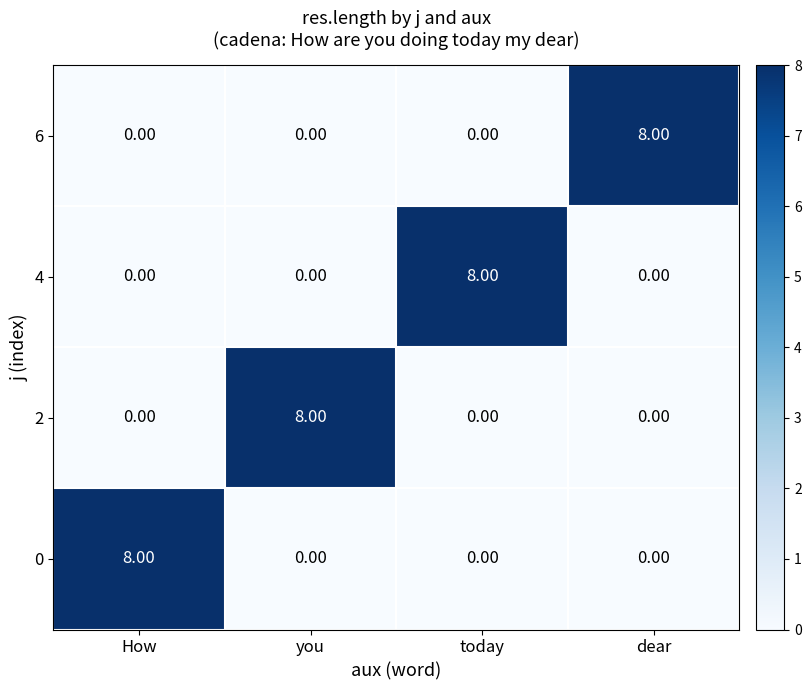

What is the difference between the highest and lowest values at dear?

8